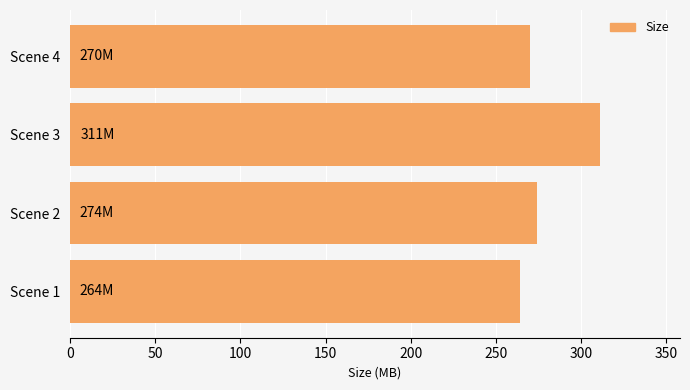

List the labels in order of value, largest first.

Scene 3, Scene 2, Scene 4, Scene 1